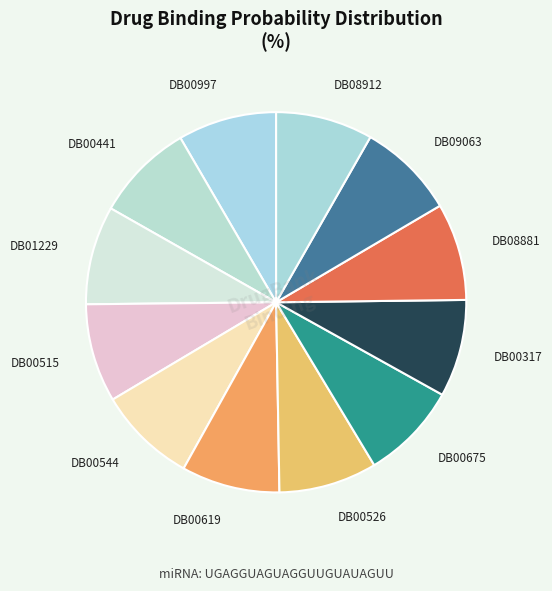

Does any single category account for the majority?

No